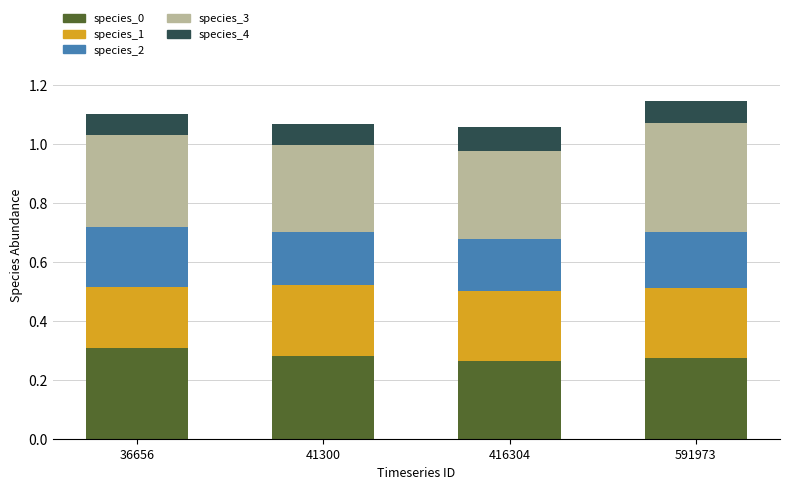

Which category has the highest value in the species_0 series?

36656